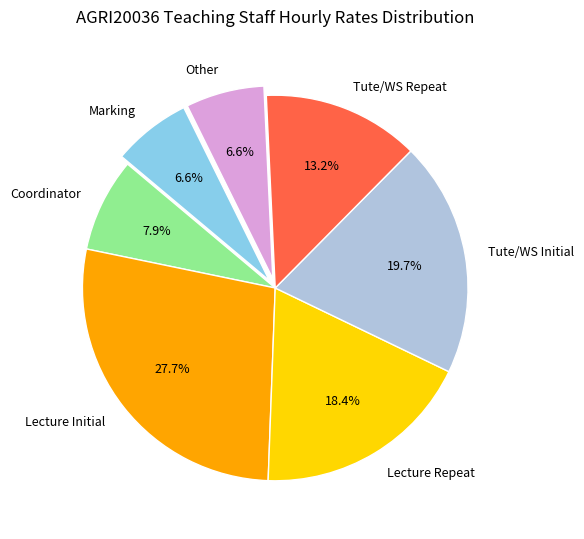

To the nearest percent, what is the average slice percentage?

14%